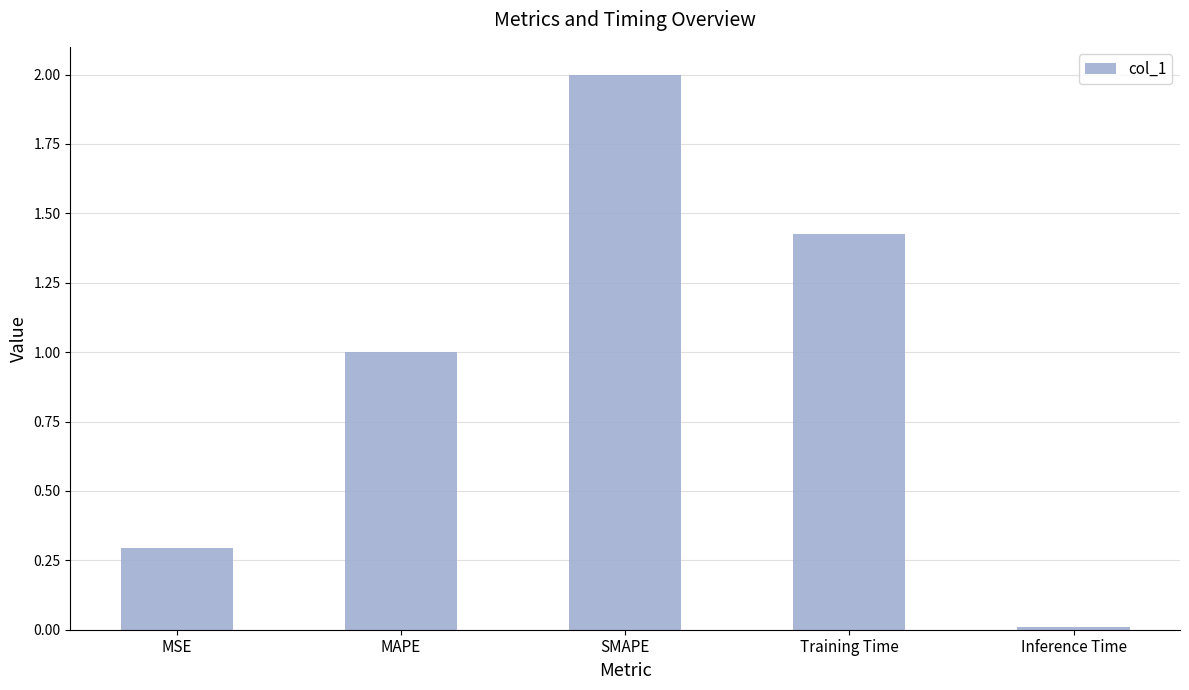

Read the value at MSE.

0.3